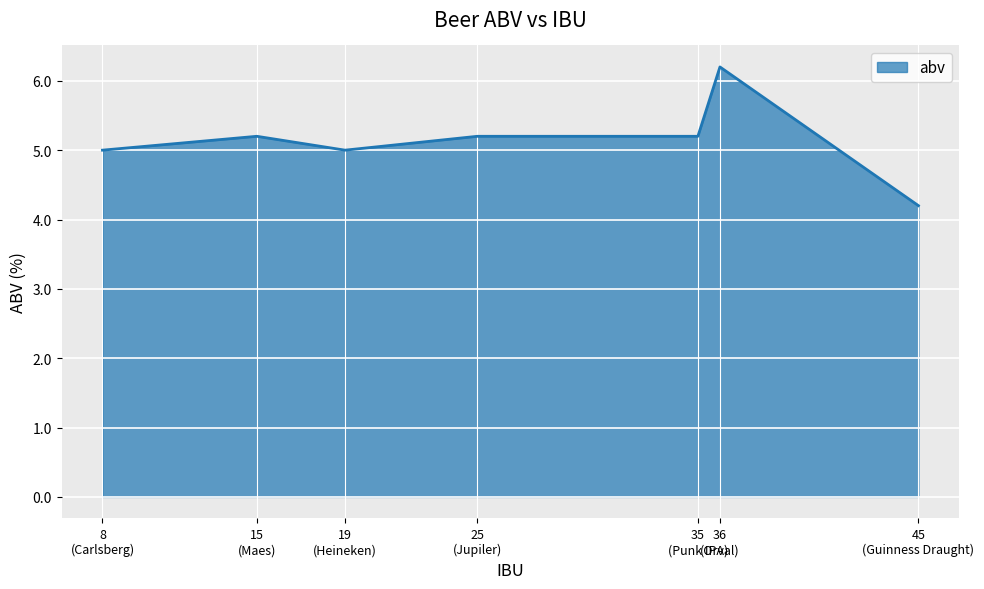

What is the average value?

5.1